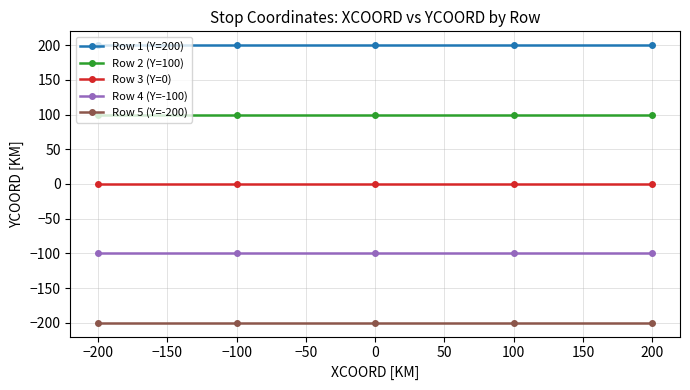

At how many categories does at least one series exceed 45?

5